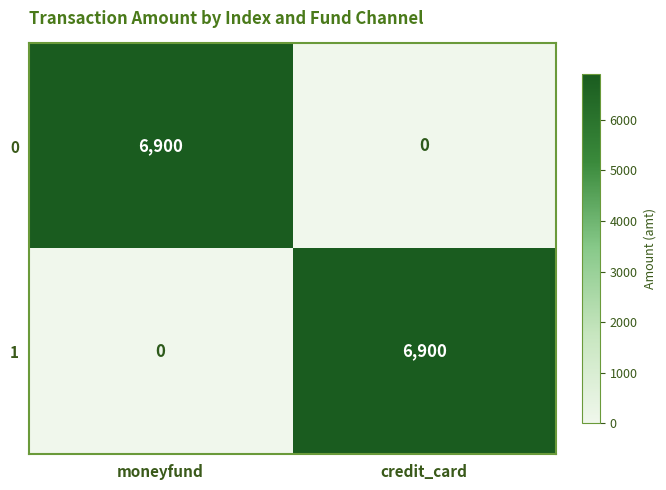

What is the total value across all series at credit_card?

6900